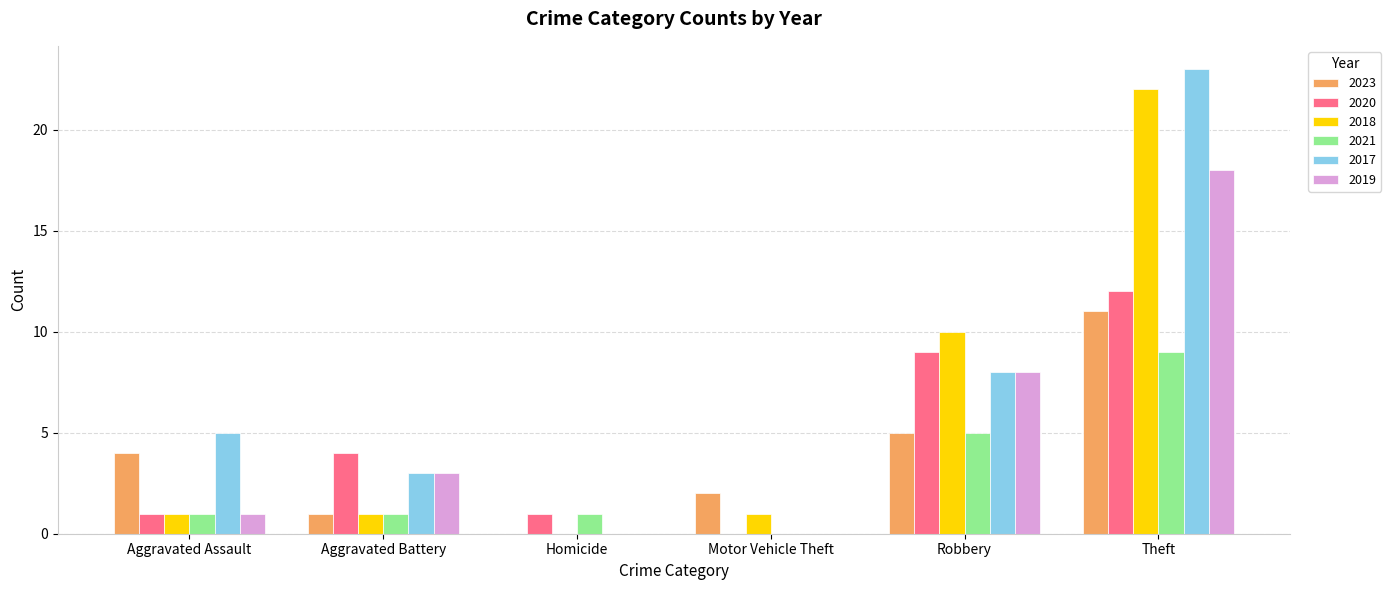

What is the average value of the 2021 series?

3